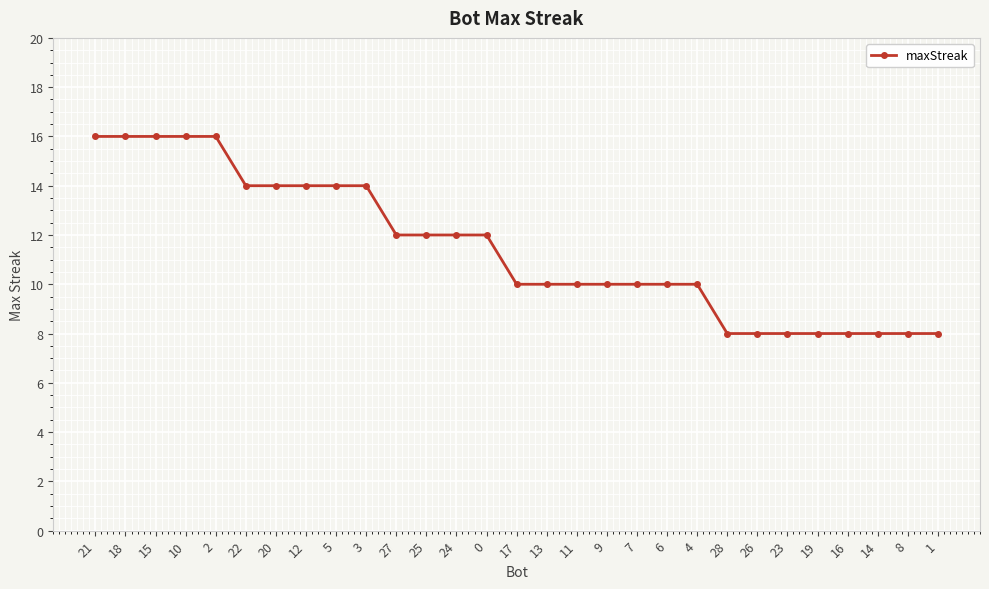

How many data points does each series have?

29